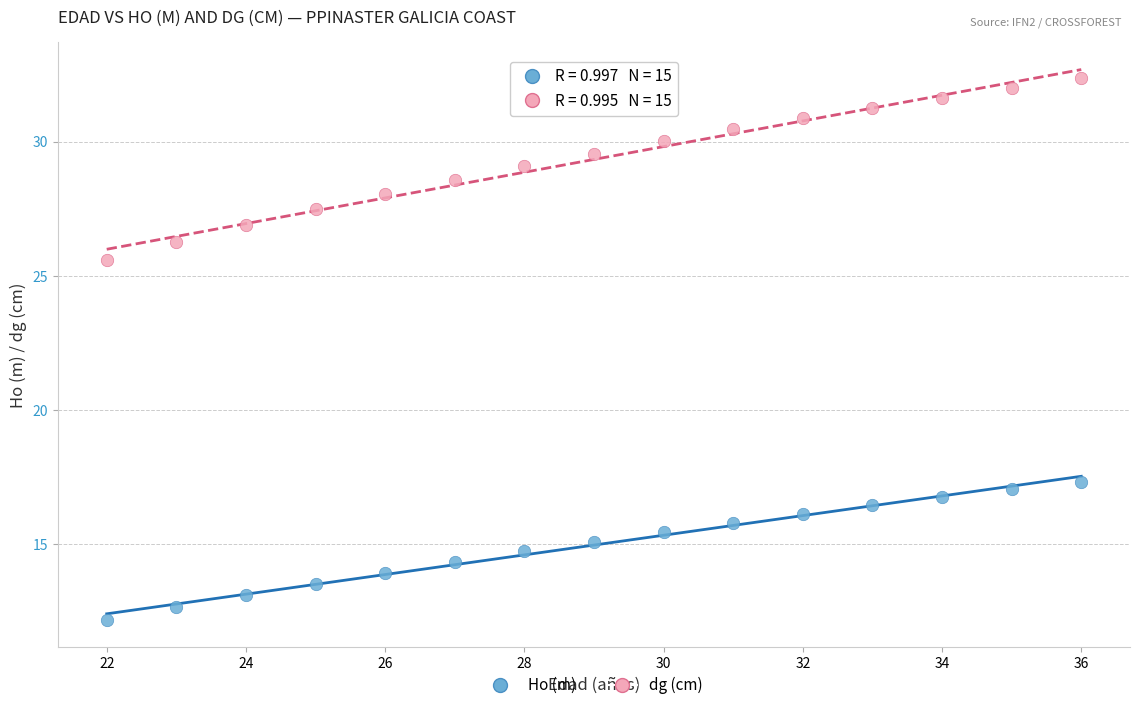

Which series has the largest Y range (max minus min)?

dg (cm)